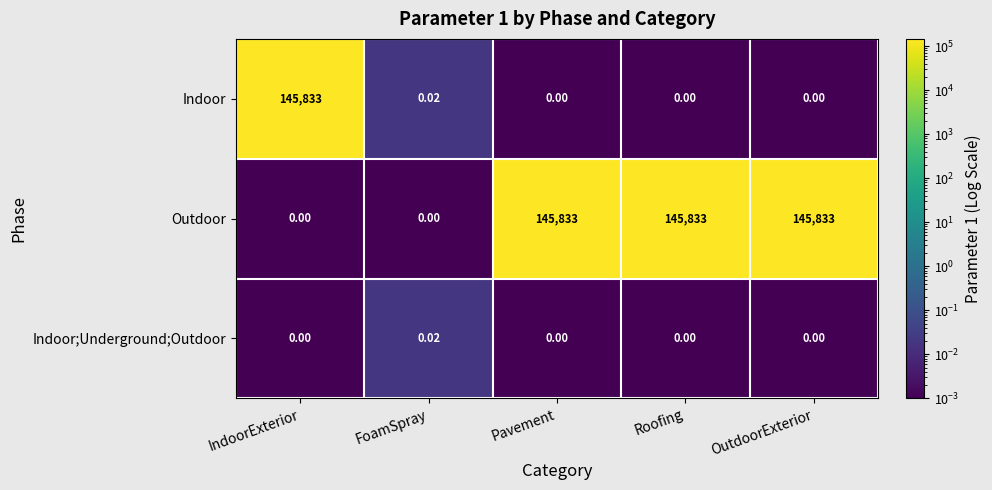

Which category has the highest value in the Indoor series?

IndoorExterior